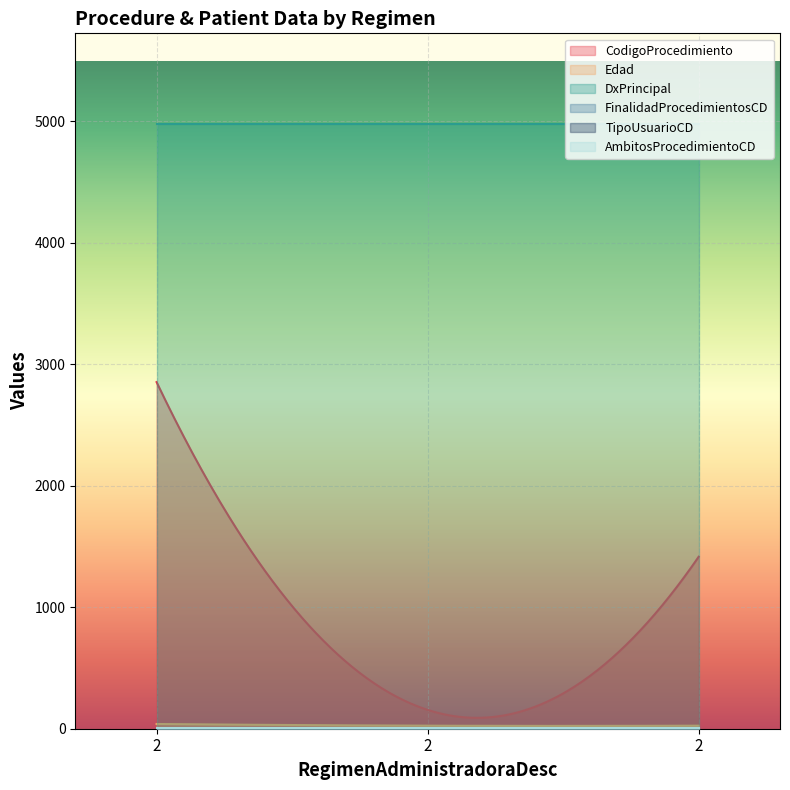

True or false: Edad has a value of 25 at 2.

True